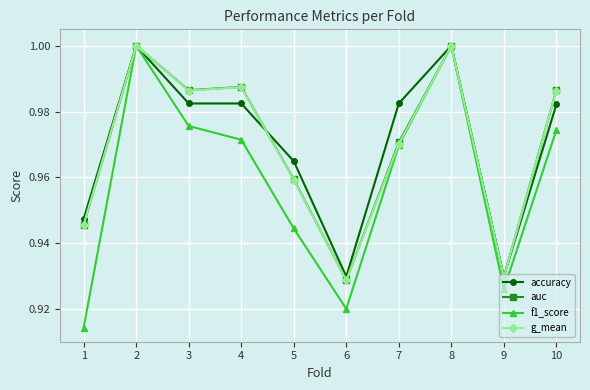

The accuracy series shows 1.0 at 2. True or false?

True